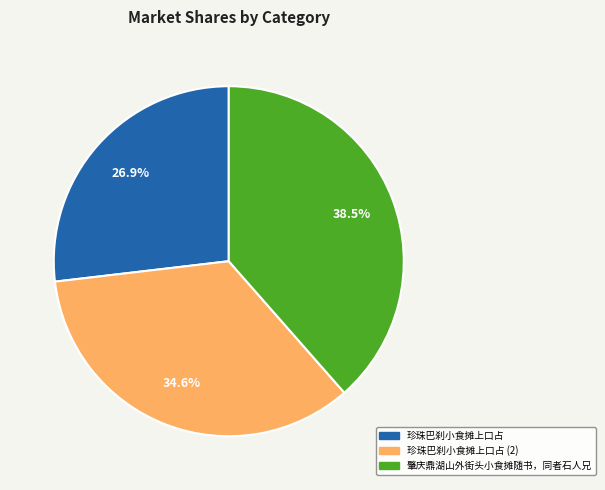

Is there a majority slice in this chart?

No